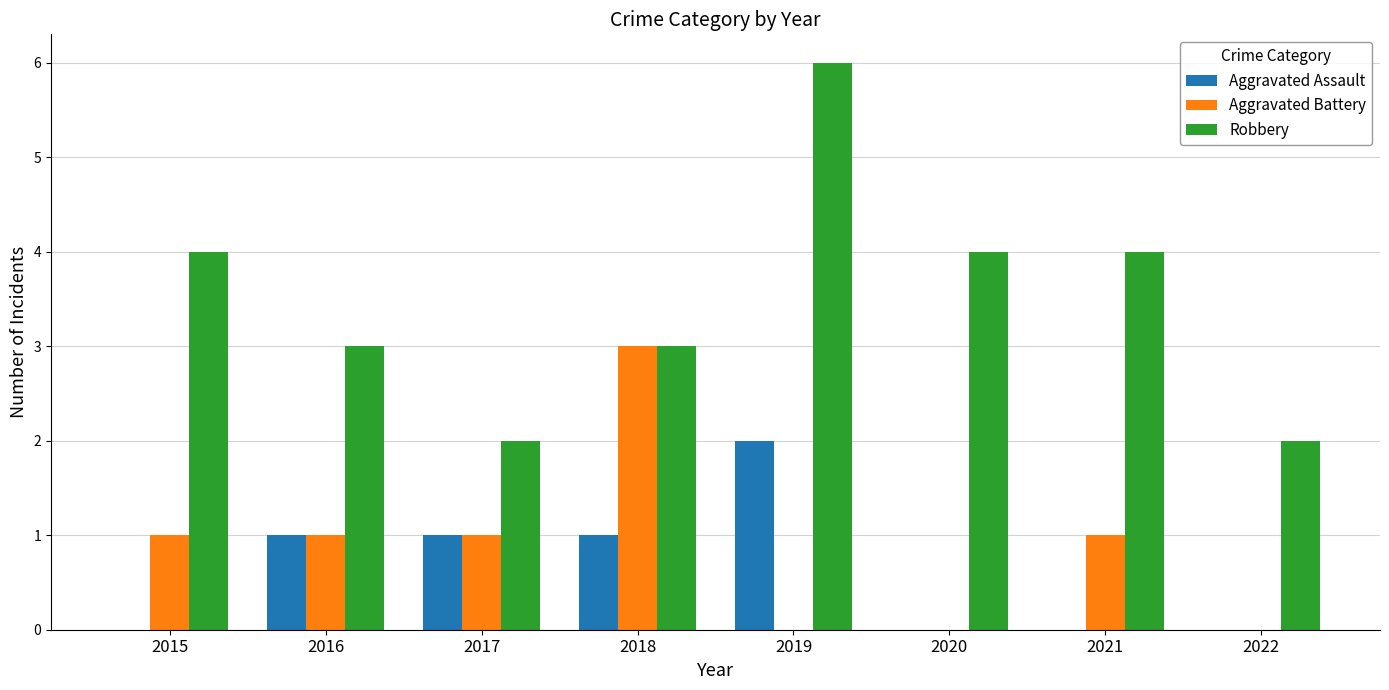

What are all the series names shown in the legend?

Aggravated Assault, Aggravated Battery, Robbery